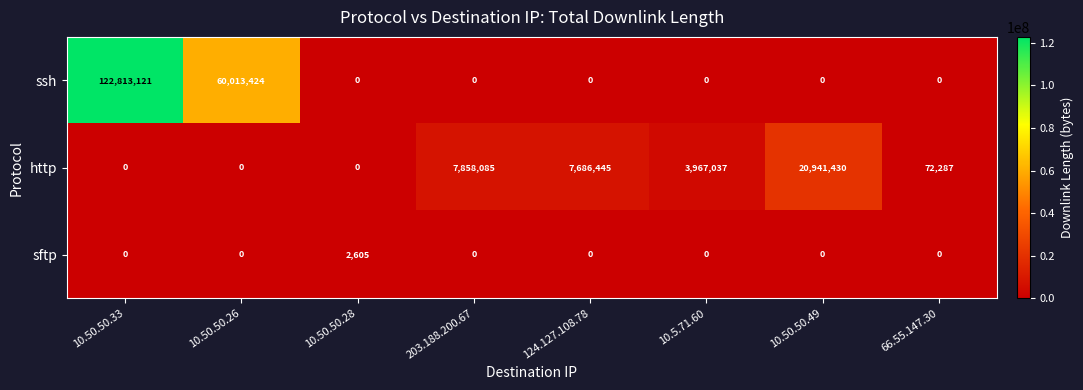

List the series in order of their peak value, highest first.

ssh, http, sftp